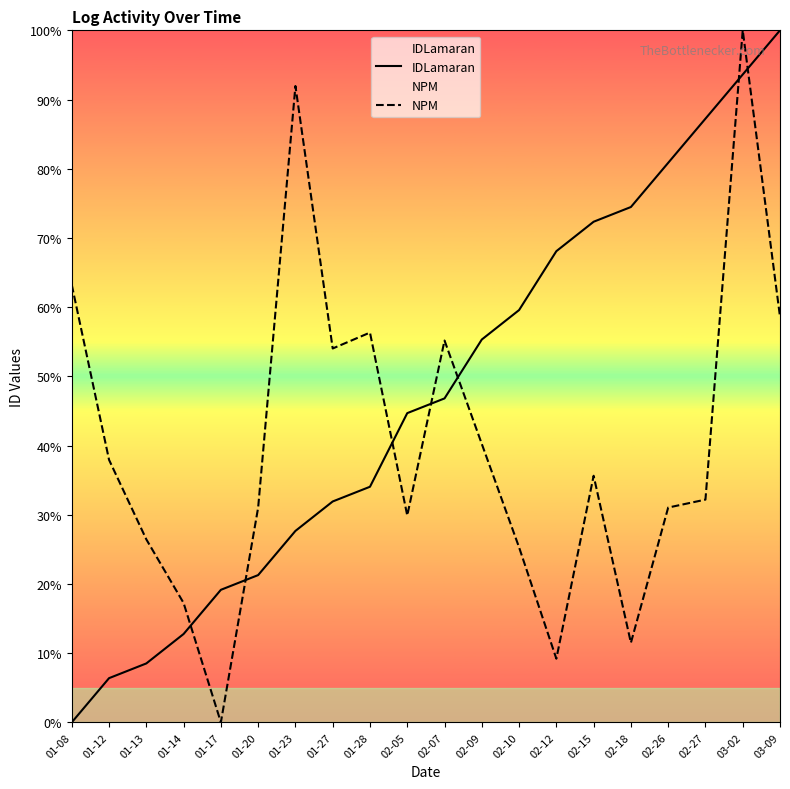

Where is the first local maximum for NPM?

01-23